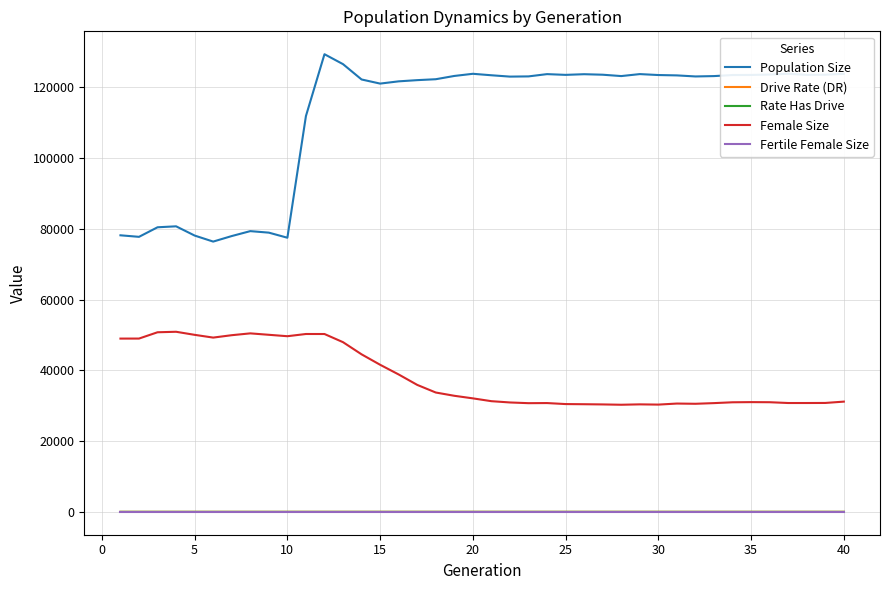

Which series has the widest spread of values?

Population Size